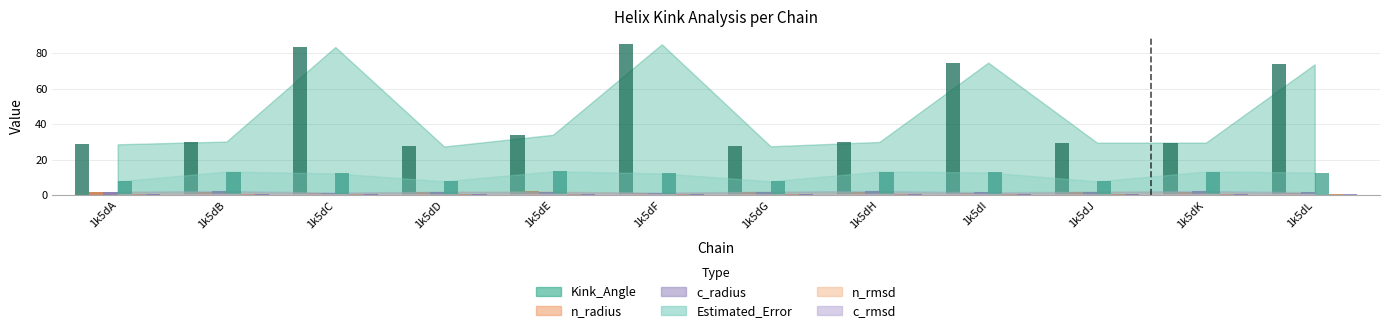

What are all the series names shown in the legend?

Kink_Angle, n_radius, c_radius, Estimated_Error, n_rmsd, c_rmsd